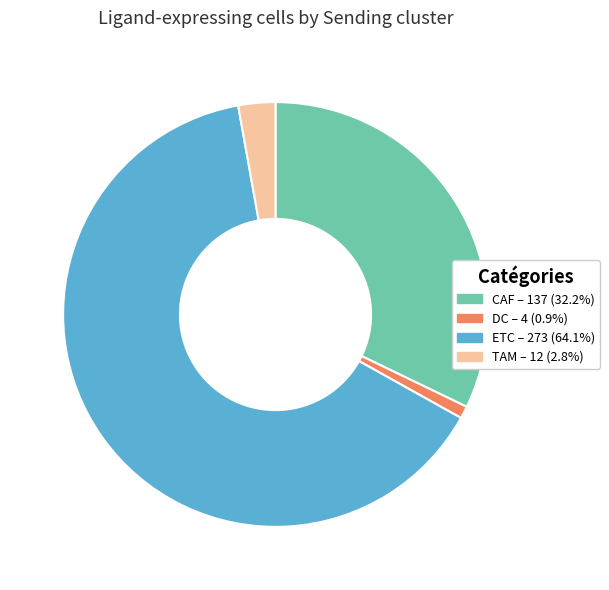

Does ETC represent more than half of the total?

Yes